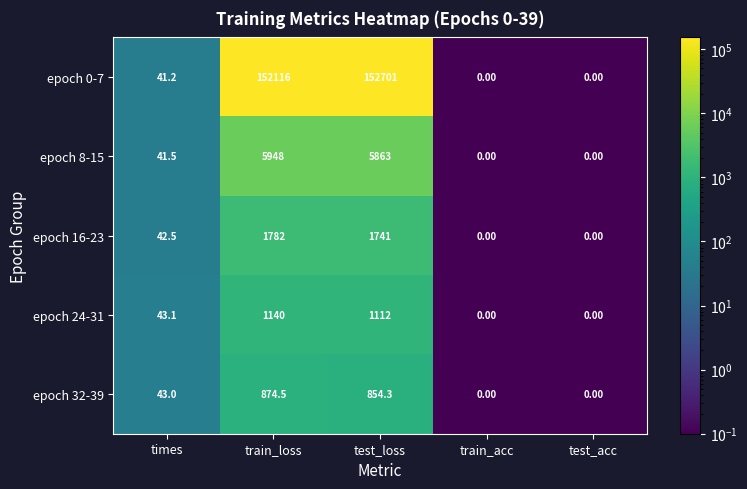

What is the total value across all series at times?

211.3